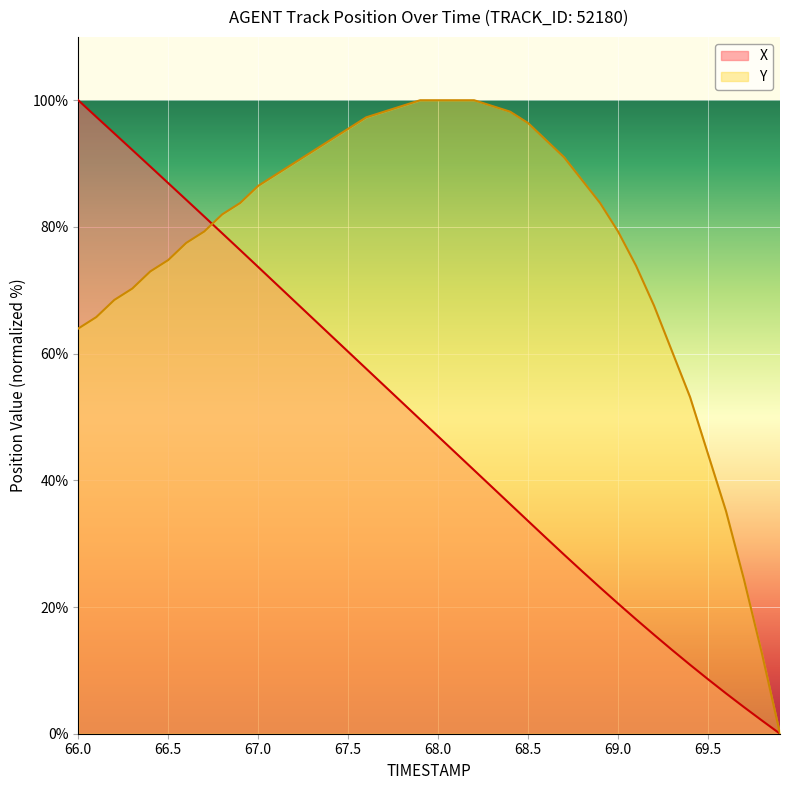

Where does the X series first go above 49?

66.0